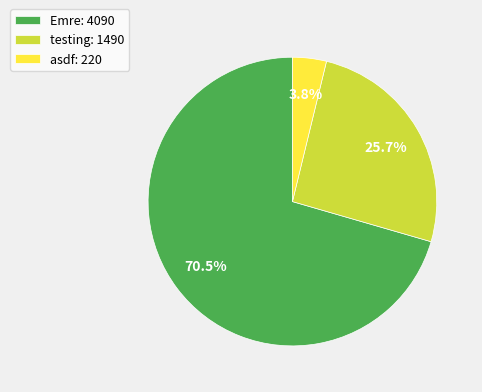

How many slices are in this pie chart?

3